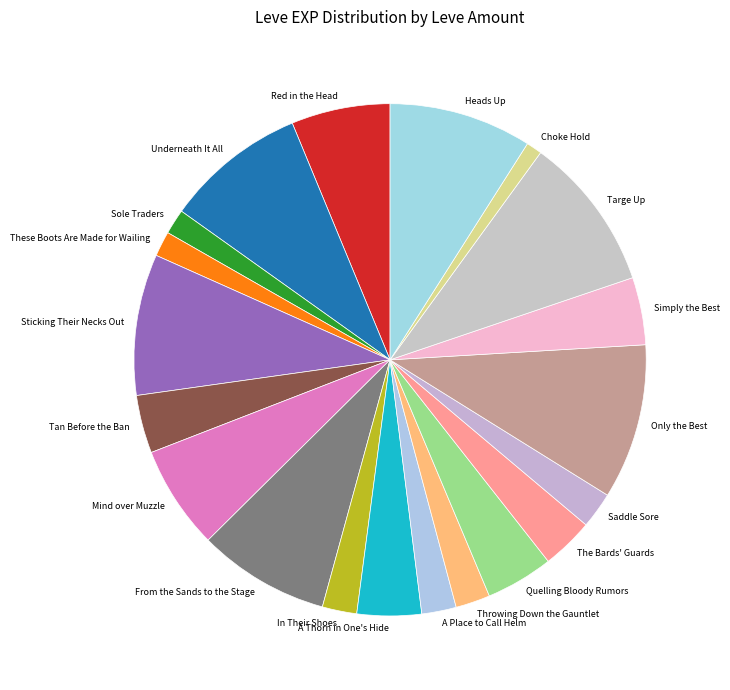

Which has a higher value, Simply the Best or In Their Shoes?

Simply the Best